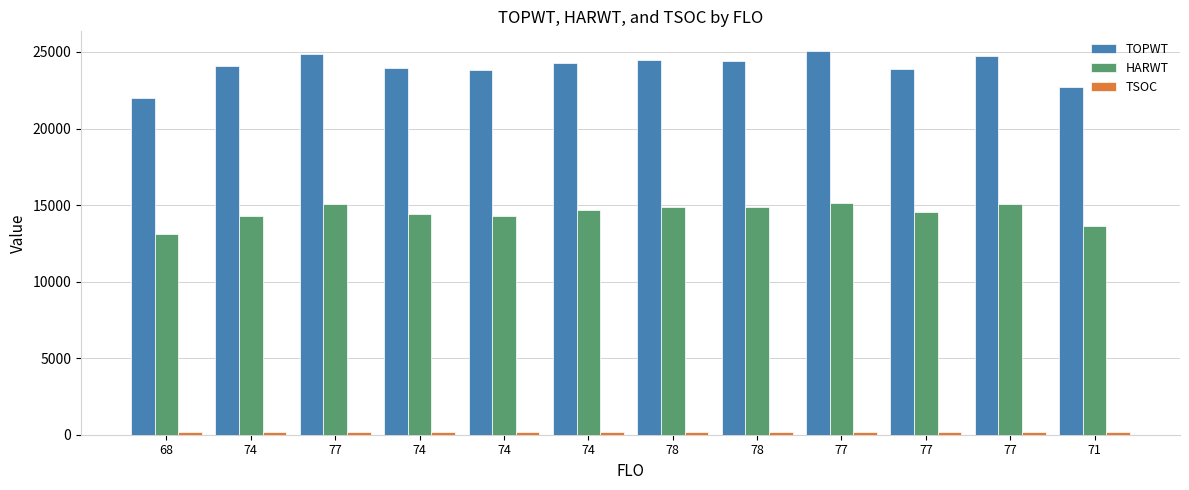

How many distinct data groups are displayed?

3